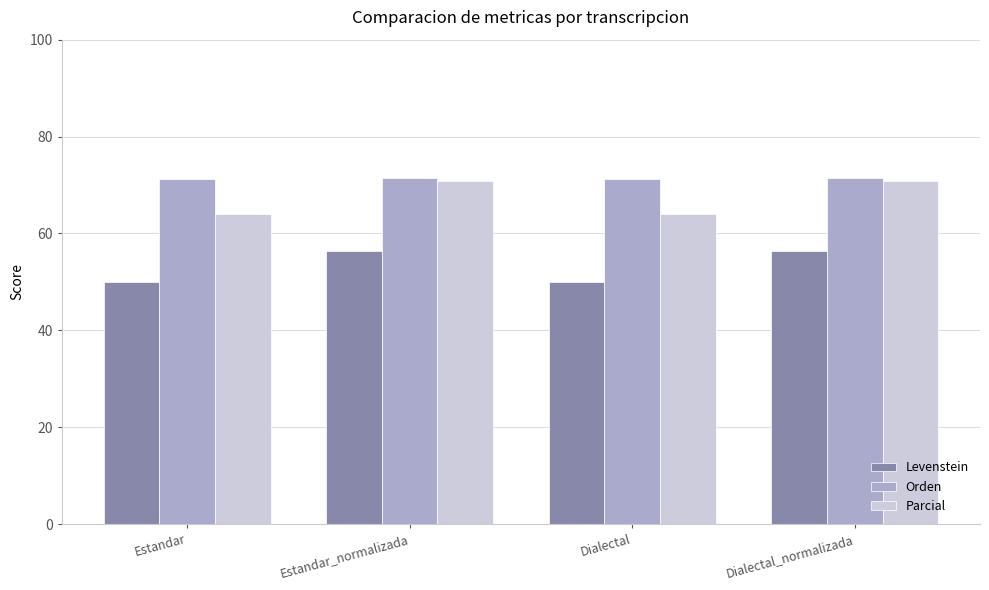

What is the difference between the highest and lowest values at Estandar?

21.3